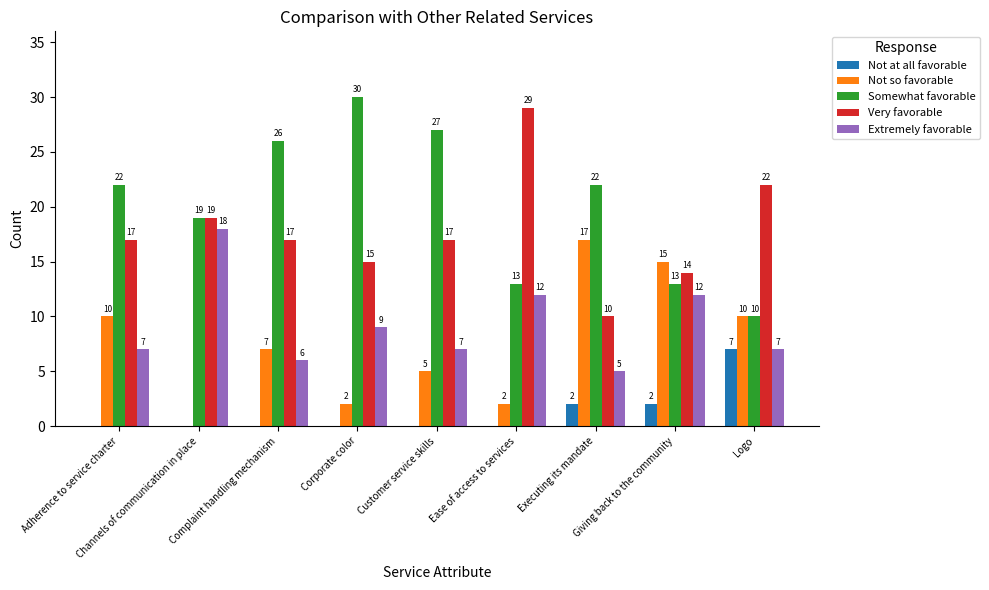

Which series has the largest total across all categories?

Somewhat favorable